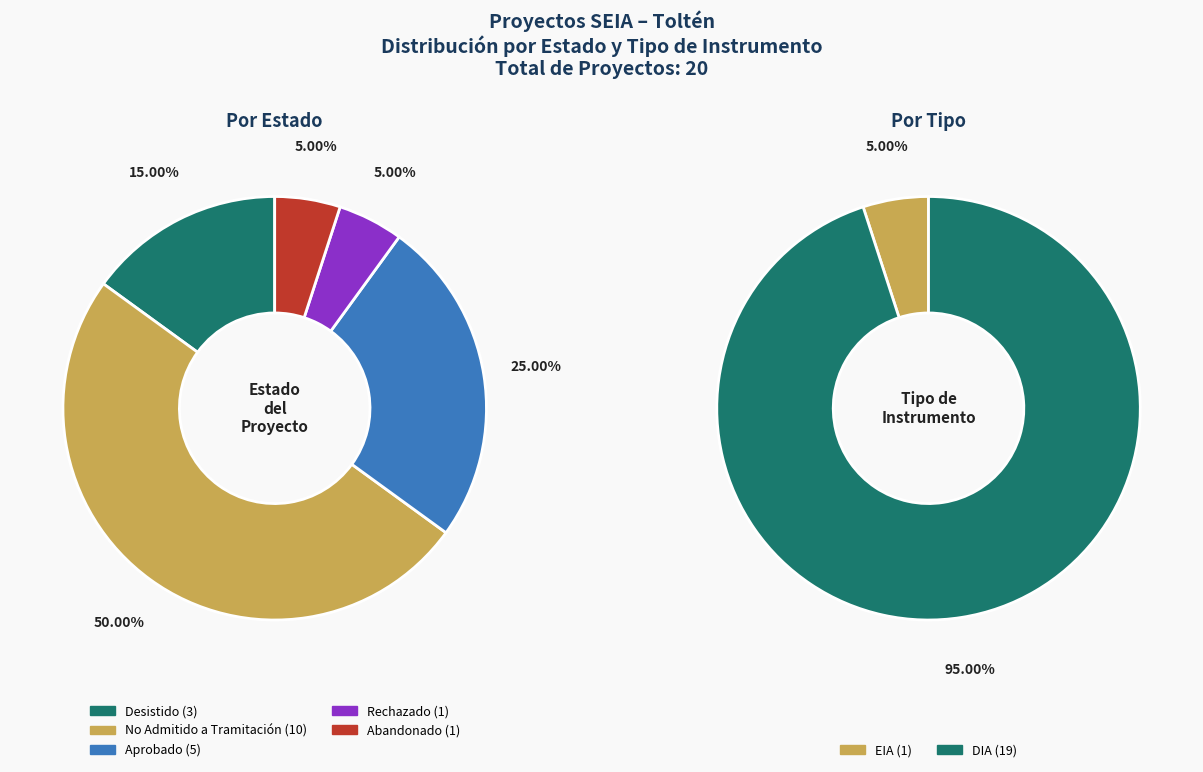

Between No Admitido a Tramitación and Rechazado, which is larger?

No Admitido a Tramitación